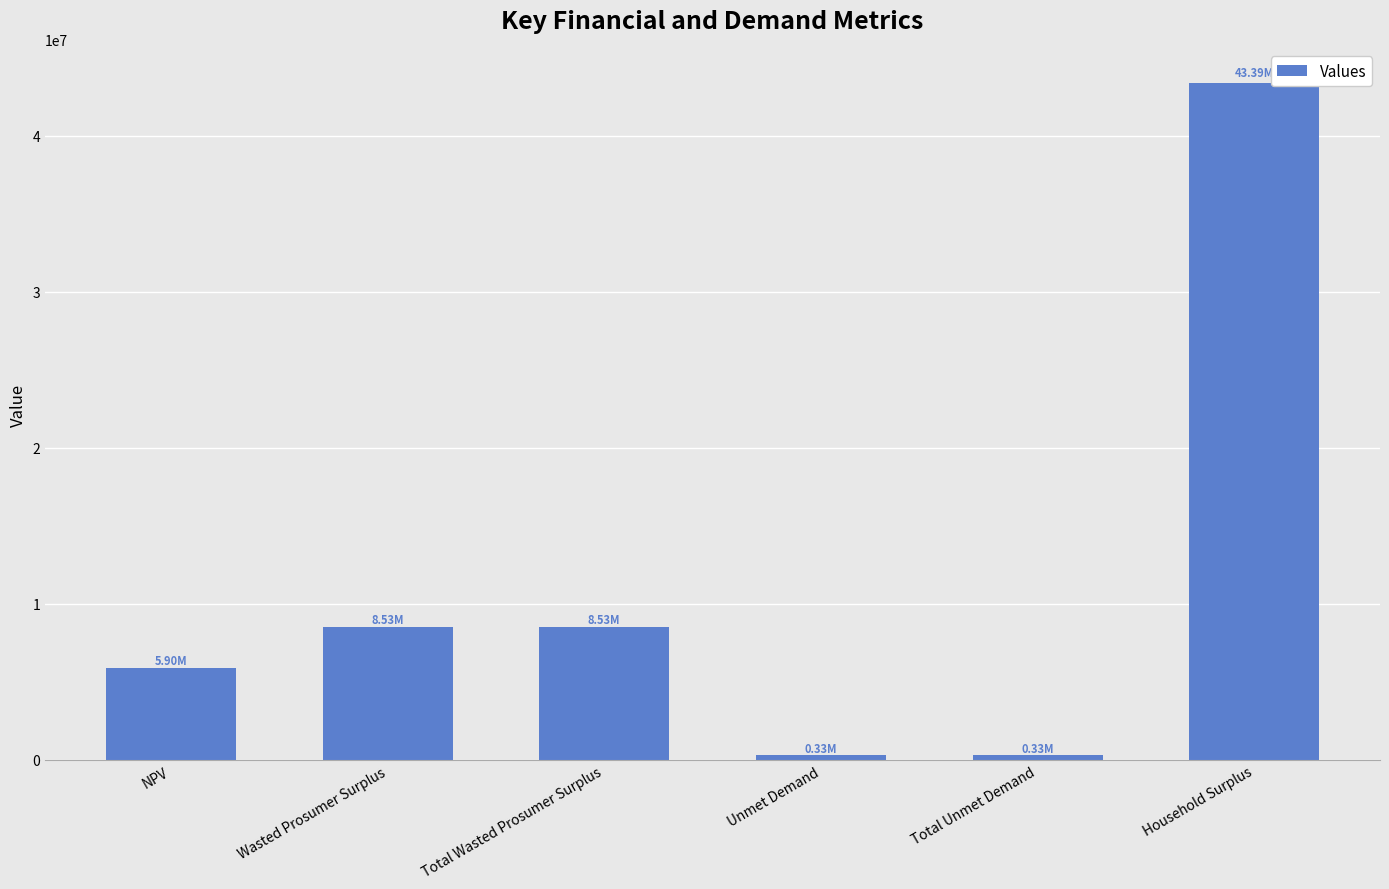

What is the average value?

11170012.8